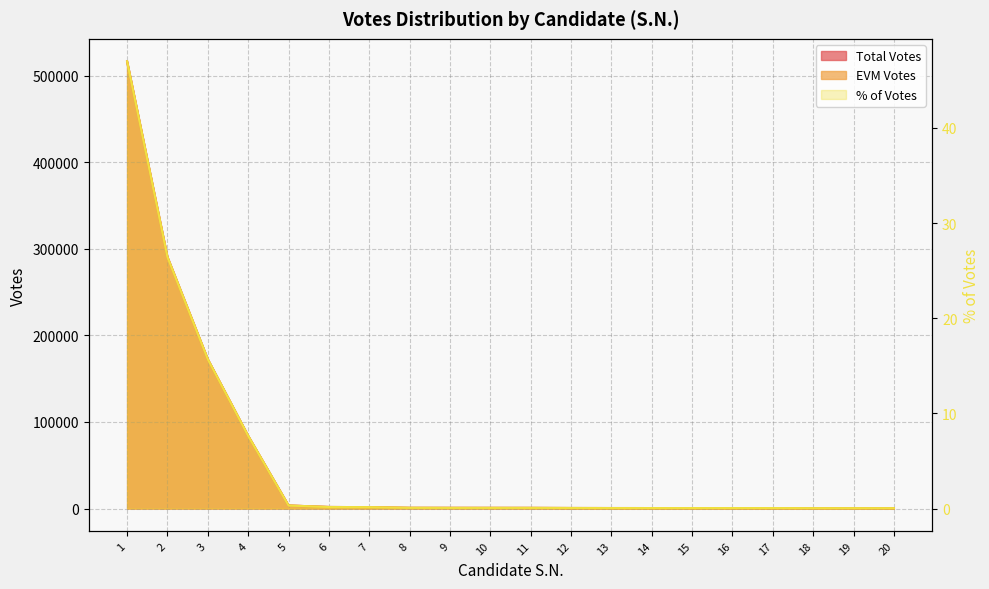

Is the value of Total Votes at 17 greater than the value of EVM Votes at 18?

Yes